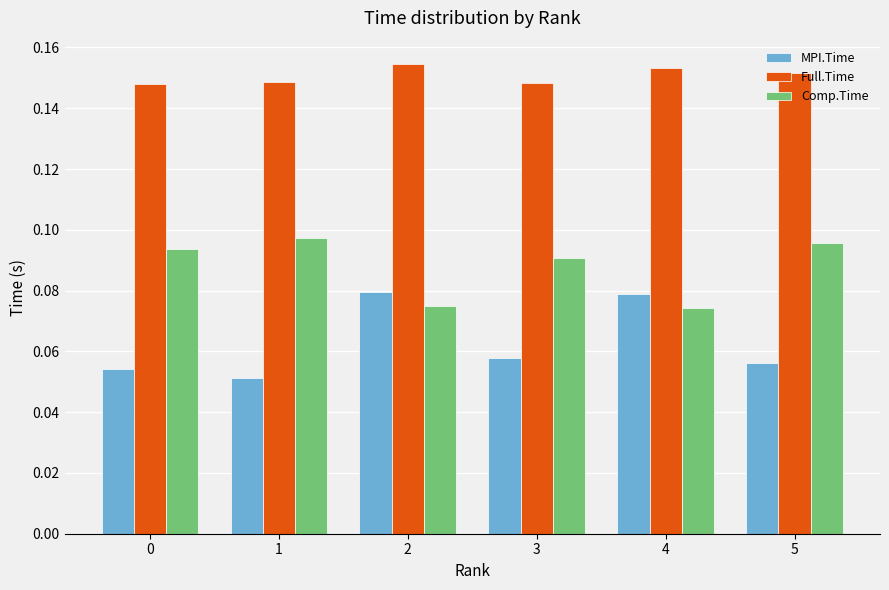

What are all the series names shown in the legend?

MPI.Time, Full.Time, Comp.Time